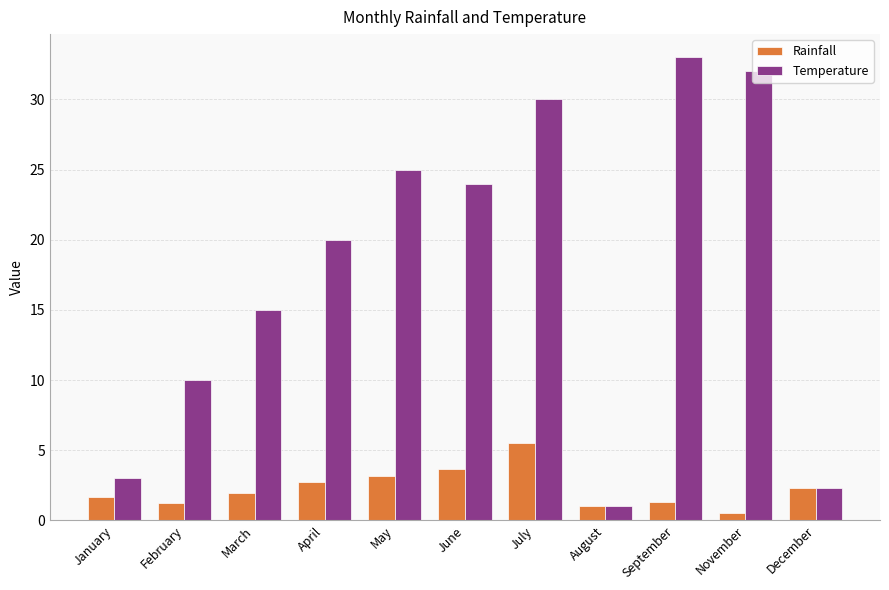

What is the difference between the maximum and minimum values in the Temperature series?

32.0